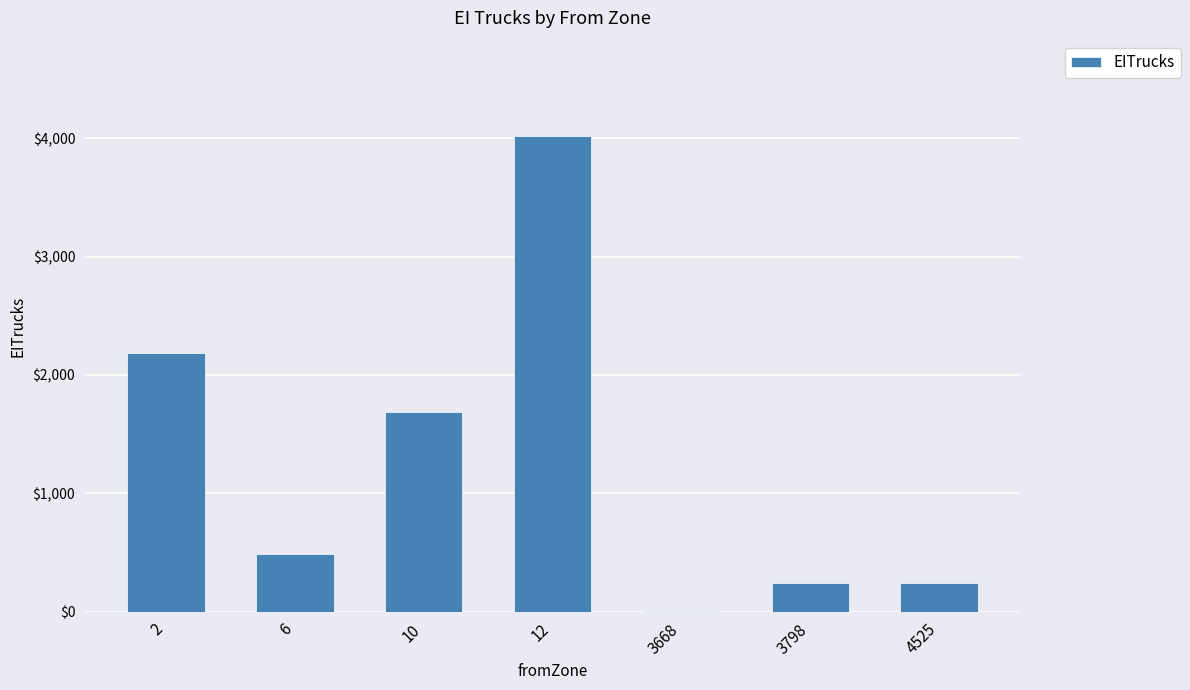

The chart shows a value of 238.7 at 4525. True or false?

True